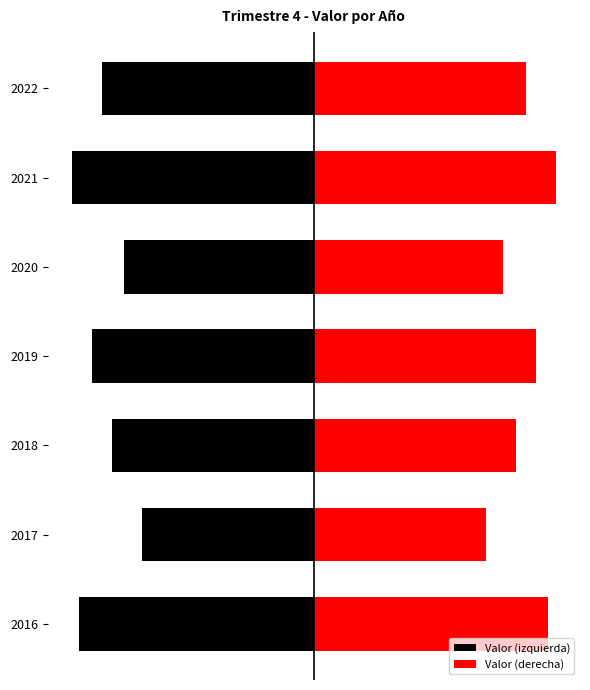

Reading right to left, list all the values displayed in this chart.

Valor (izquierda): -42.5	-48.5	-38.0	-44.5	-40.5	-34.5	-47.0
Valor (derecha): 42.5	48.5	38.0	44.5	40.5	34.5	47.0